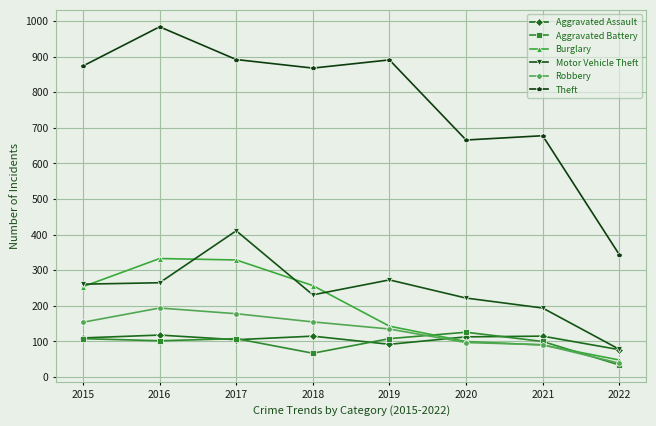

Which series has the widest spread of values?

Theft